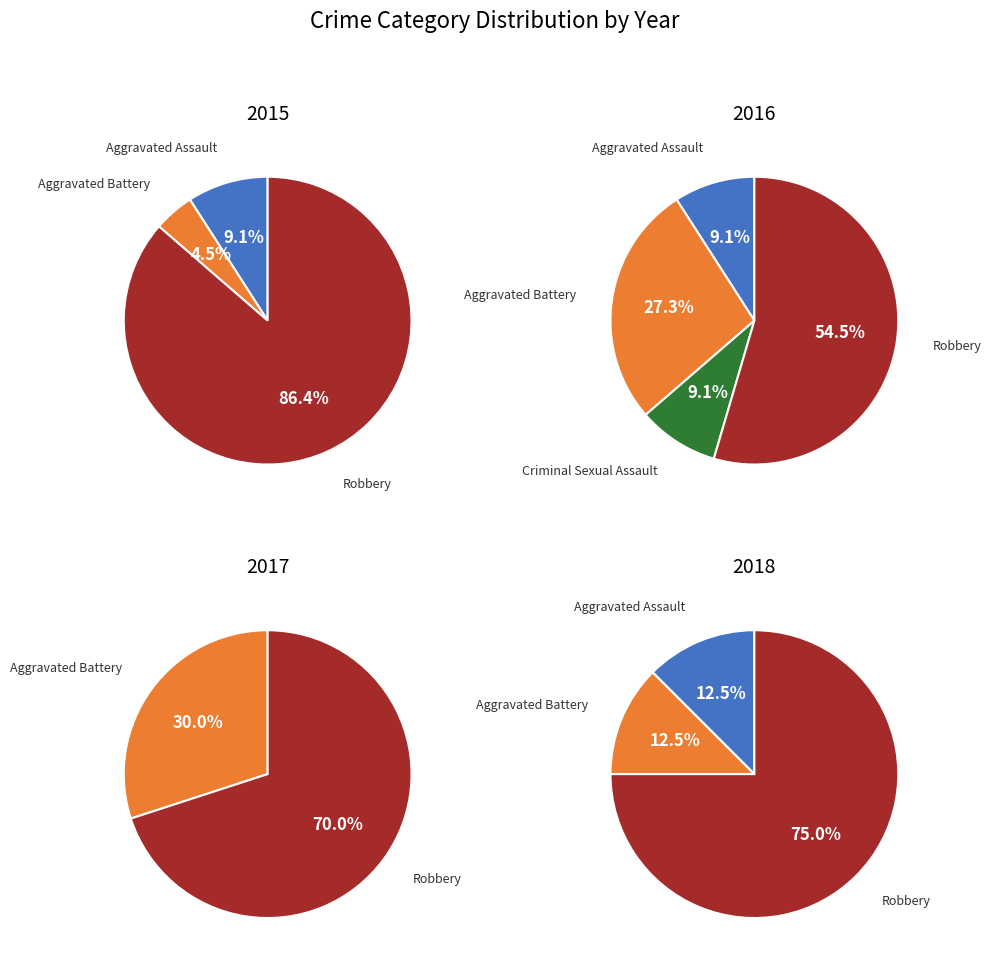

Do Criminal Sexual Assault and Robbery together represent more than half of the pie?

Yes